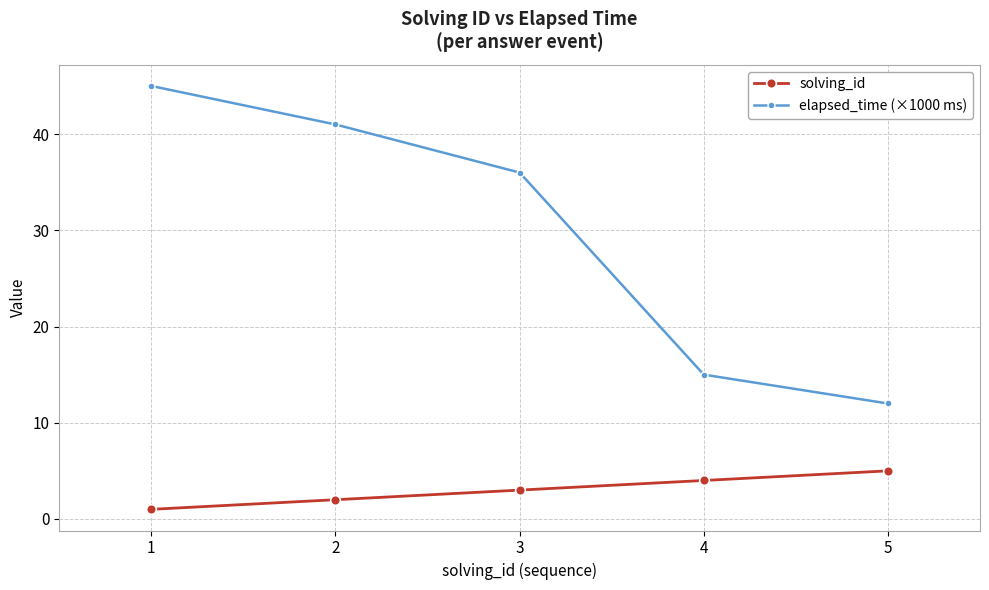

How many lines are shown in the chart?

2